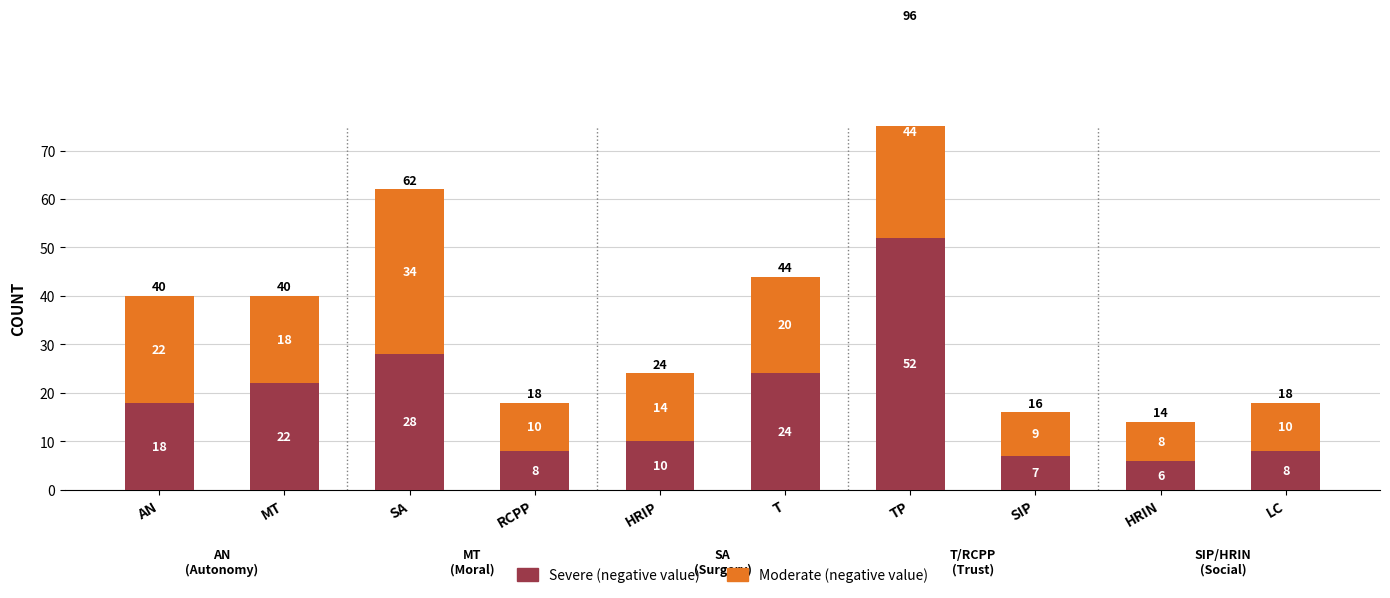

The value of Severe food insecurity at SIP is 7. True or false?

True